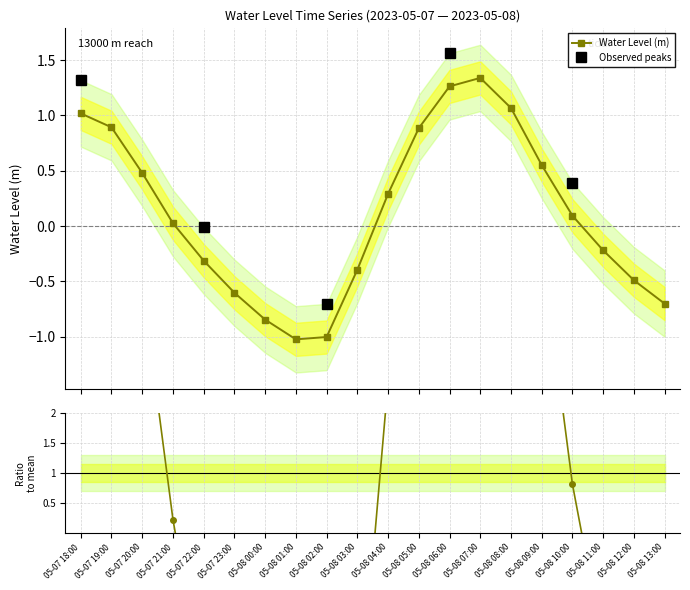

List the labels in order of value, smallest first.

05-08 01:00, 05-08 02:00, 05-08 00:00, 05-08 13:00, 05-07 23:00, 05-08 12:00, 05-08 03:00, 05-07 22:00, 05-08 11:00, 05-07 21:00, 05-08 10:00, 05-08 04:00, 05-07 20:00, 05-08 09:00, 05-08 05:00, 05-07 19:00, 05-07 18:00, 05-08 08:00, 05-08 06:00, 05-08 07:00